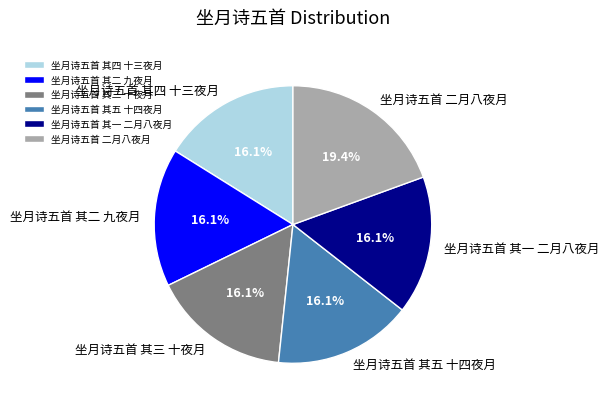

Approximately how many times larger is the value at 坐月诗五首 其一 二月八夜月 compared to 坐月诗五首 其三 十夜月?

1.0